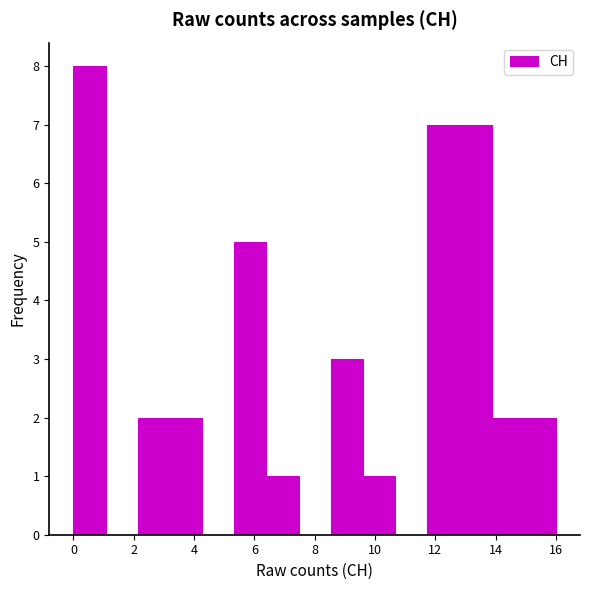

Reading left to right, transcribe this chart: for each bar, give the range it covers on the x-axis and its height. Neither the bar edges nor the heights are printed on the chart, so give them approximately, as read against the axes.

0.0 to 1.0: 8
1.0 to 2.2: 0
2.2 to 3.2: 2
3.2 to 4.2: 2
4.2 to 5.4: 0
5.4 to 6.4: 5
6.4 to 7.4: 1
7.4 to 8.6: 0
8.6 to 9.6: 3
9.6 to 10.6: 1
10.6 to 11.8: 0
11.8 to 12.8: 7
12.8 to 13.8: 7
13.8 to 15.0: 2
15.0 to 16.0: 2